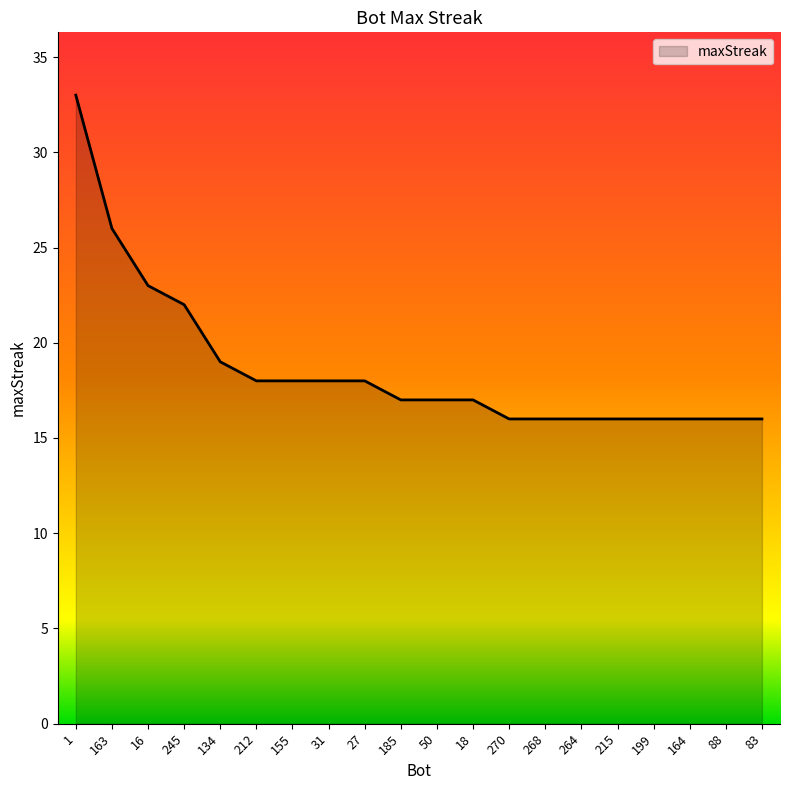

True or false: the data shows 6 at 268.

False